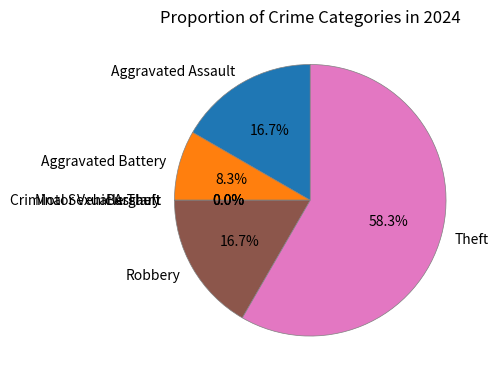

Is there any slice that represents more than half of the pie?

Yes